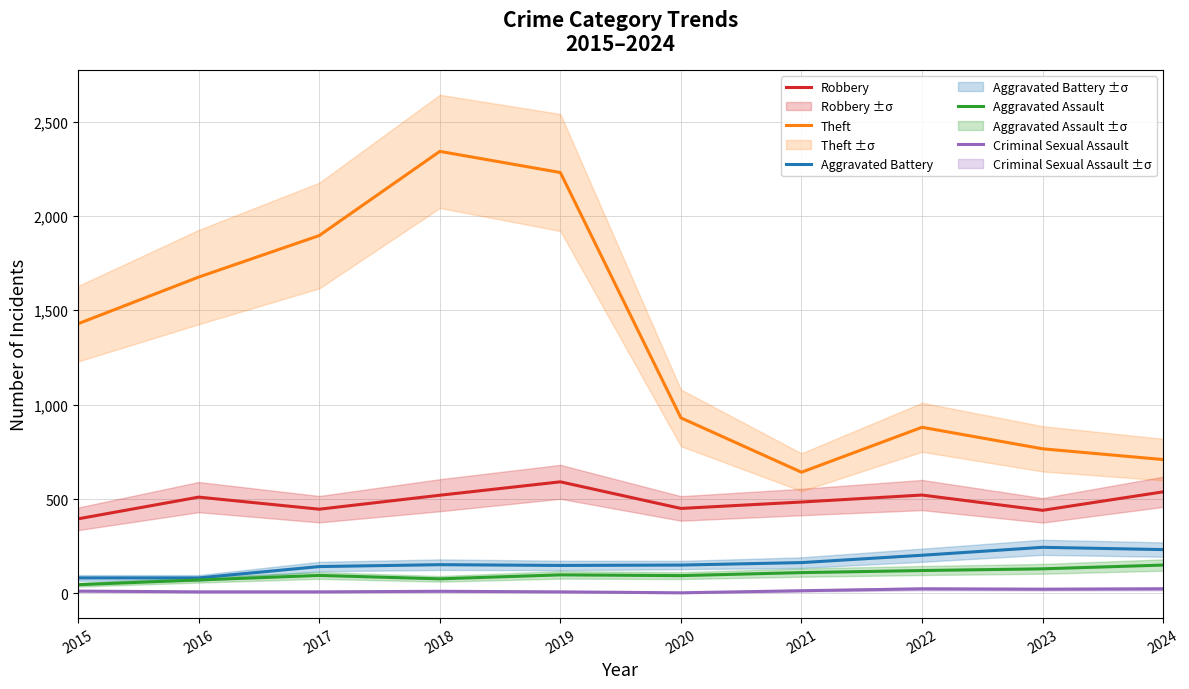

What value does the Aggravated Assault series have at 2021?

110